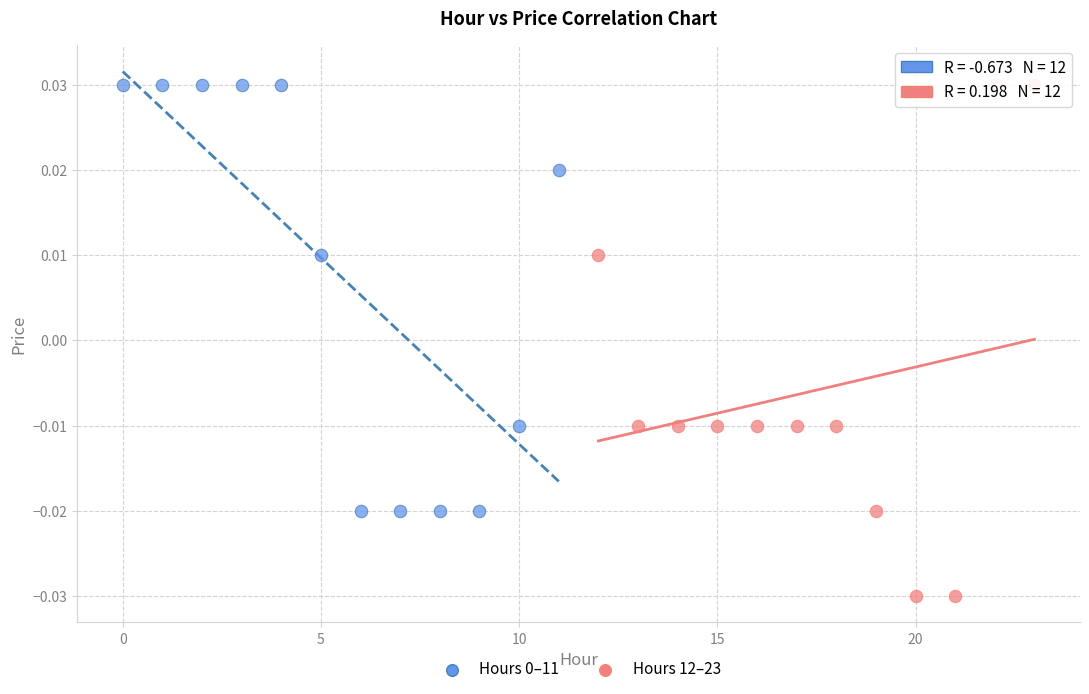

Which series has the widest spread of Y values?

Hours 12–23